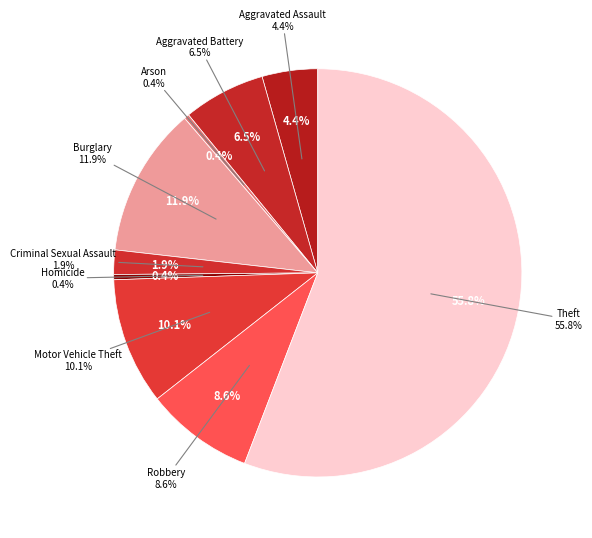

The Arson slice represents 14% of the pie. True or false?

False